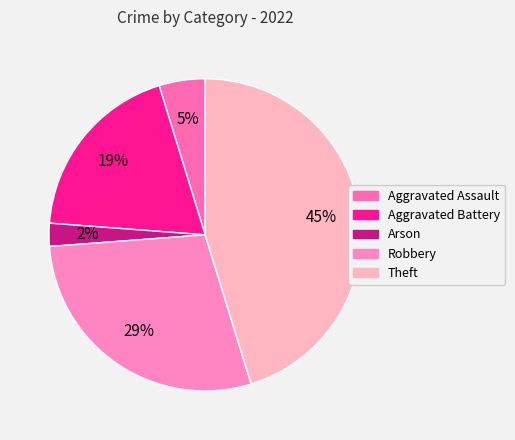

The Arson slice represents 2% of the pie. True or false?

True